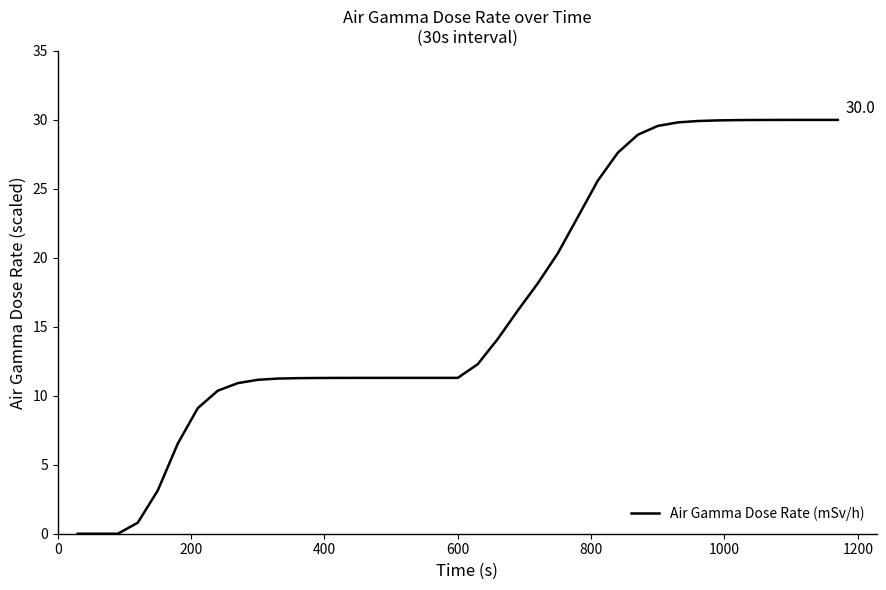

What is the greatest value displayed?

30.0